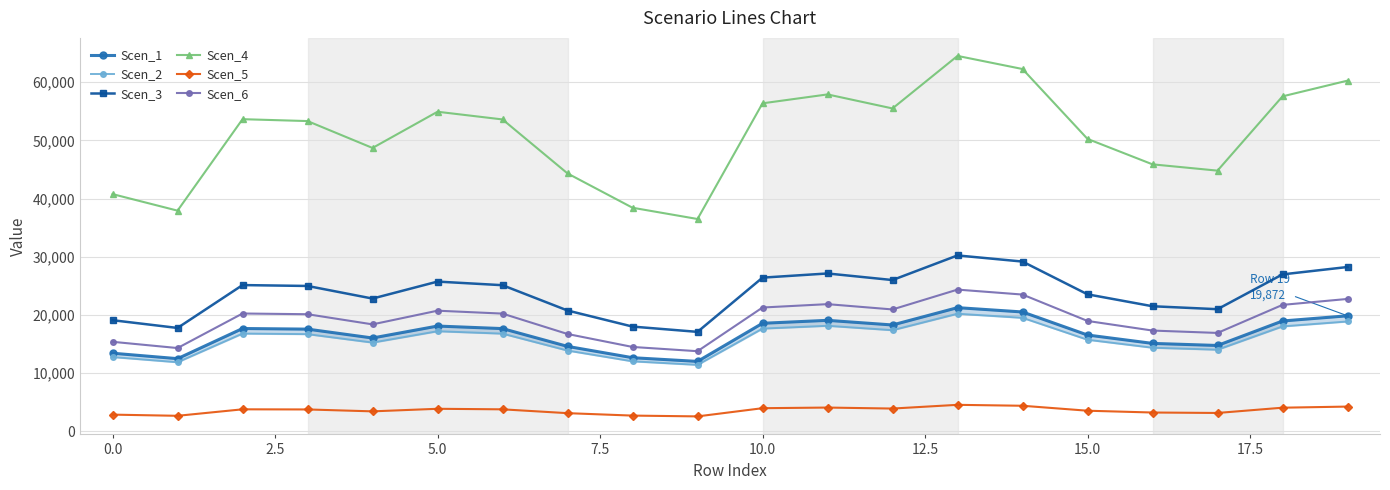

True or false: Scen_3 has more than 0 interior local peaks.

True